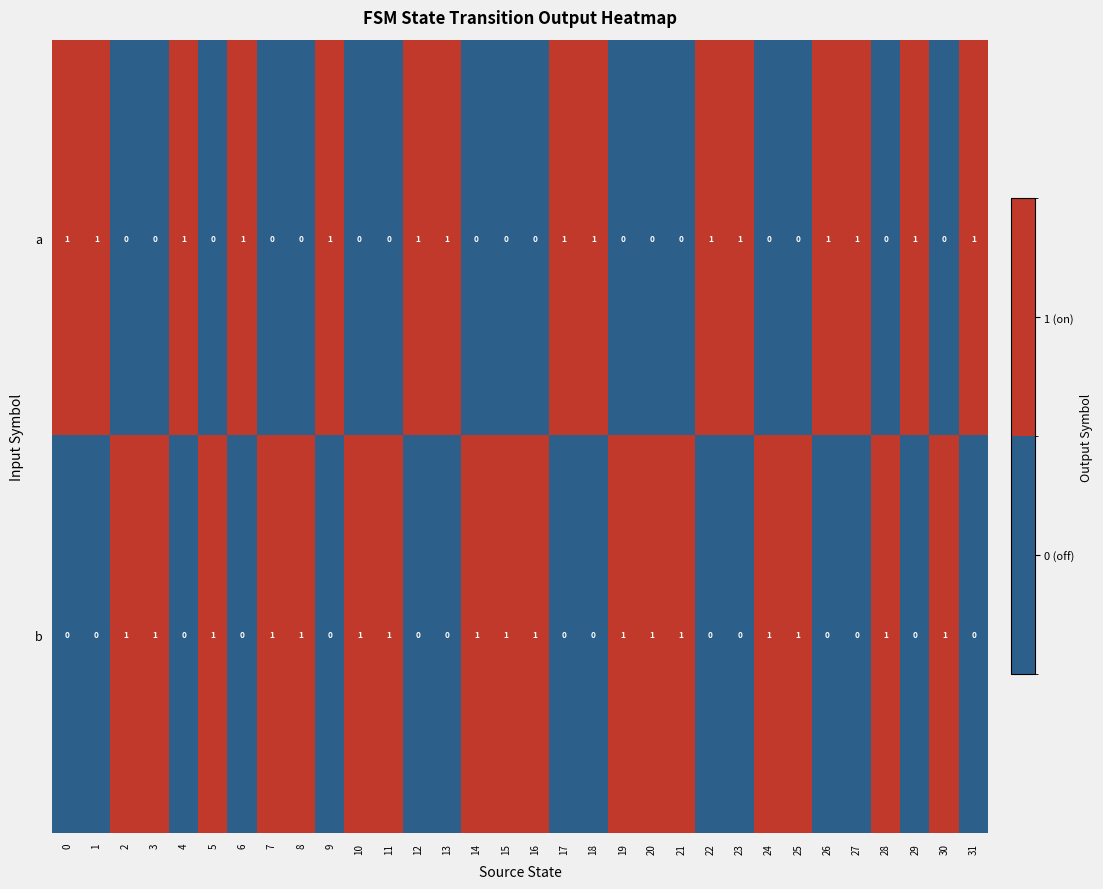

How many data points does each series have?

32